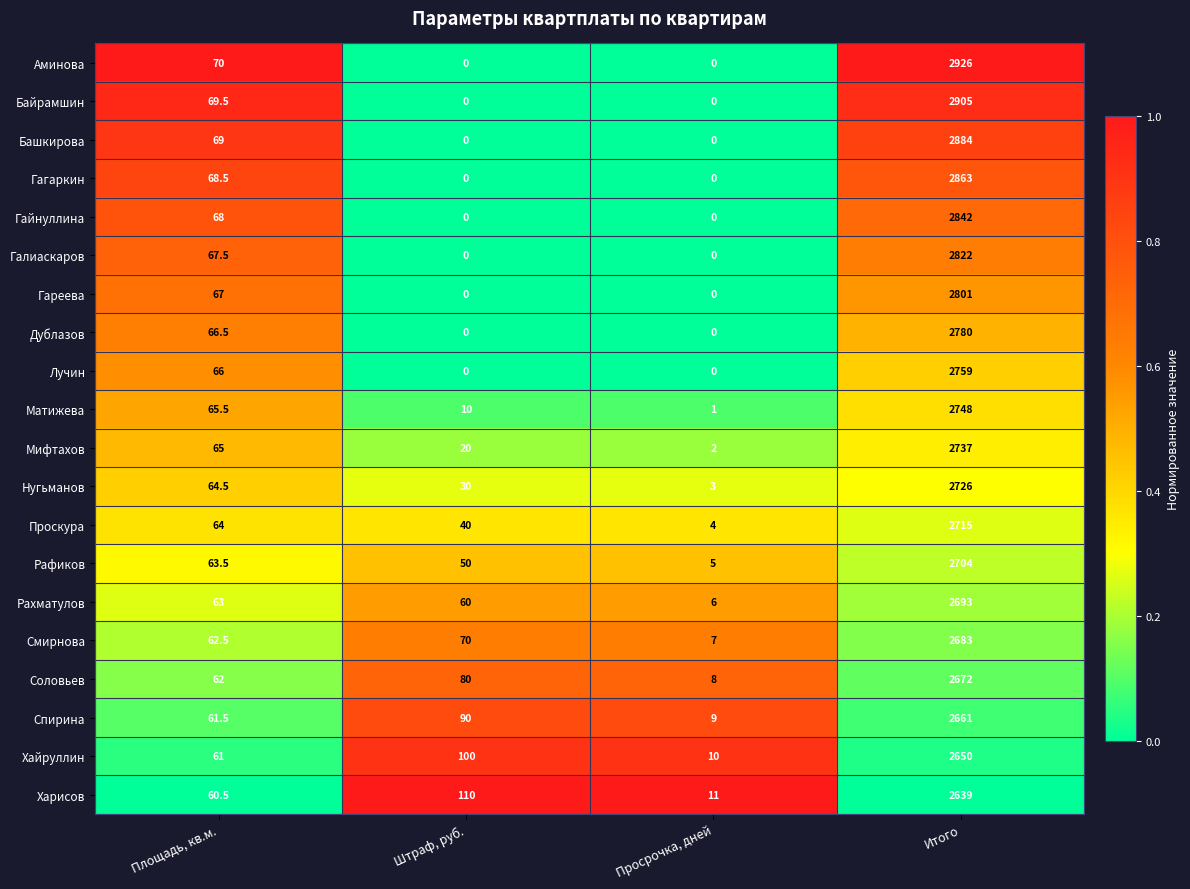

True or false: Нугьманов has a value of 2726.0 at Итого.

True